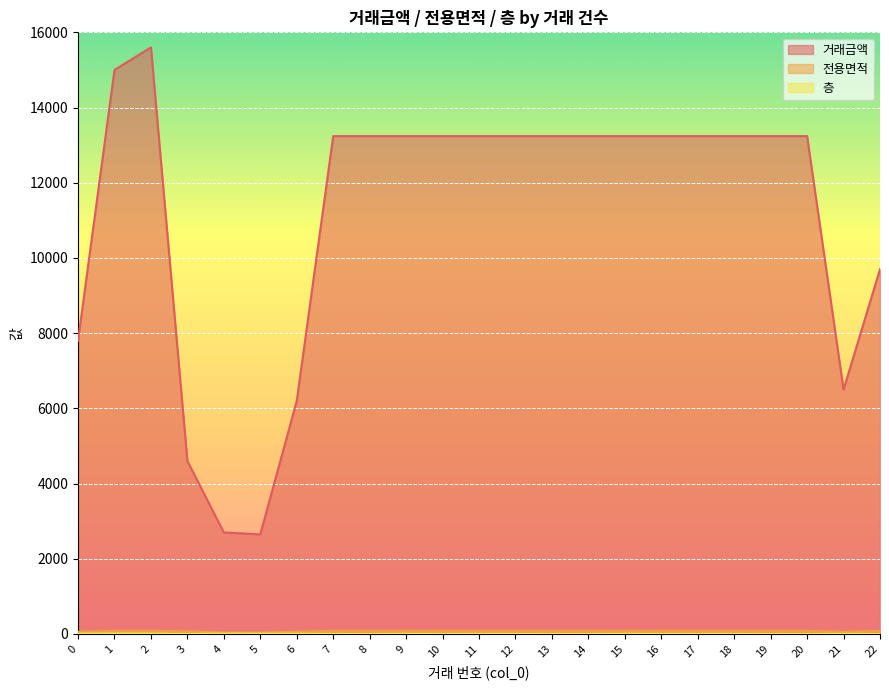

Is it true that 층 equals 14.2 at 4?

False